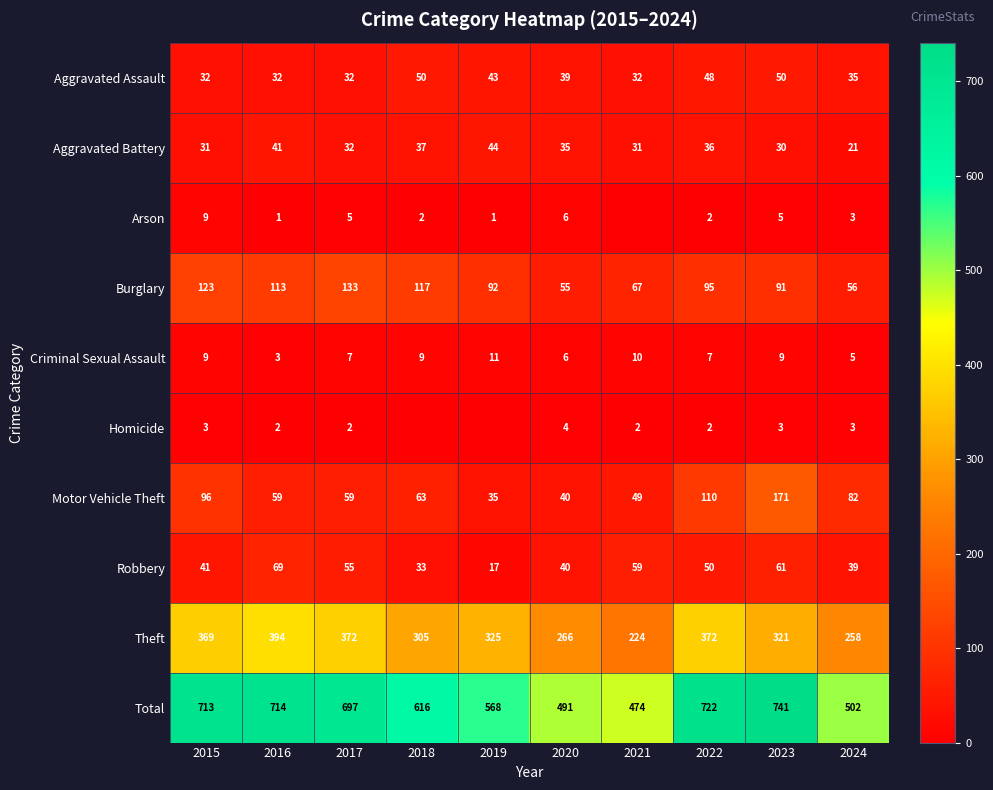

At which label does Theft first exceed 325?

2015